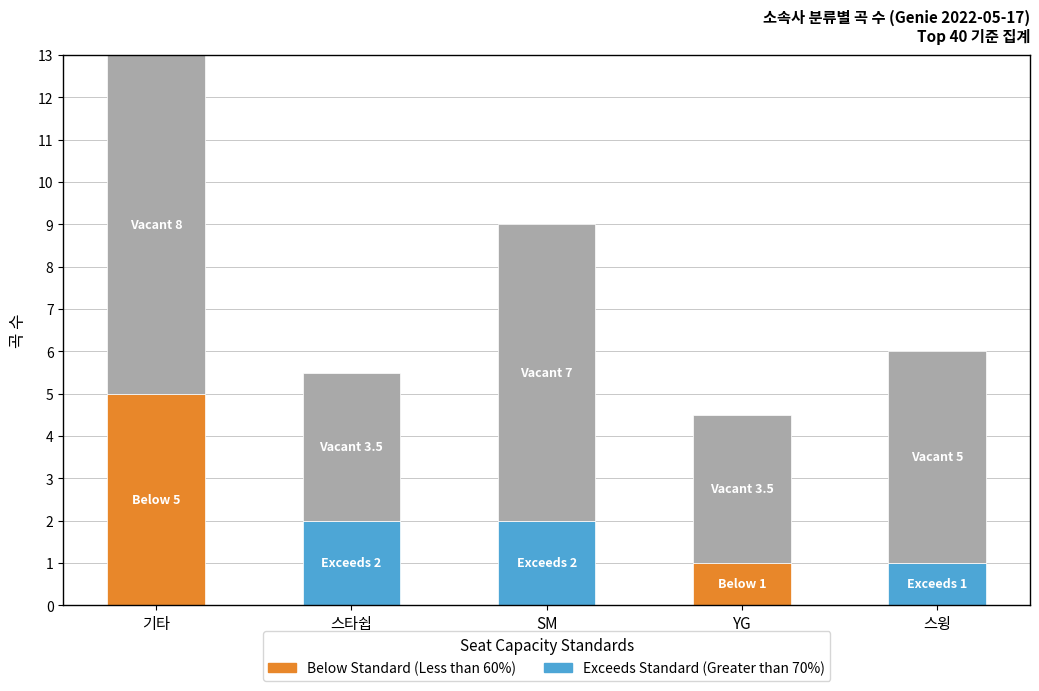

What is the total value across all series at 스타쉽?

5.5